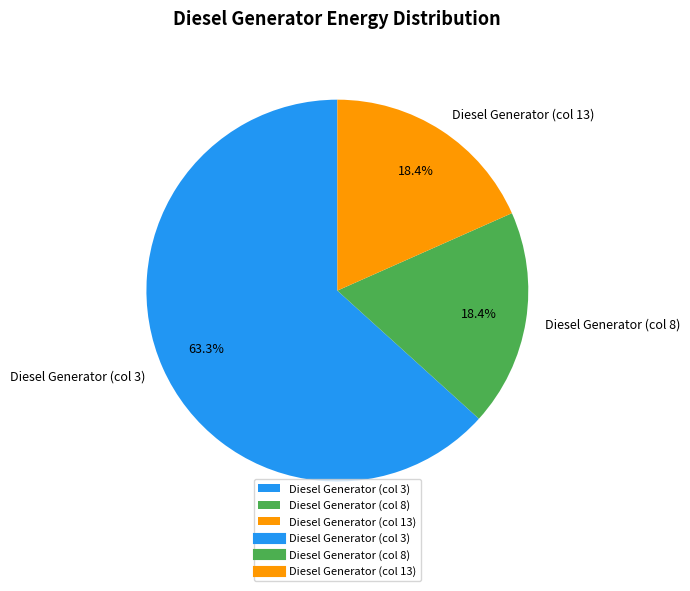

To the nearest percent, what is the combined percentage of Diesel Generator (col 13) and Diesel Generator (col 8)?

37%